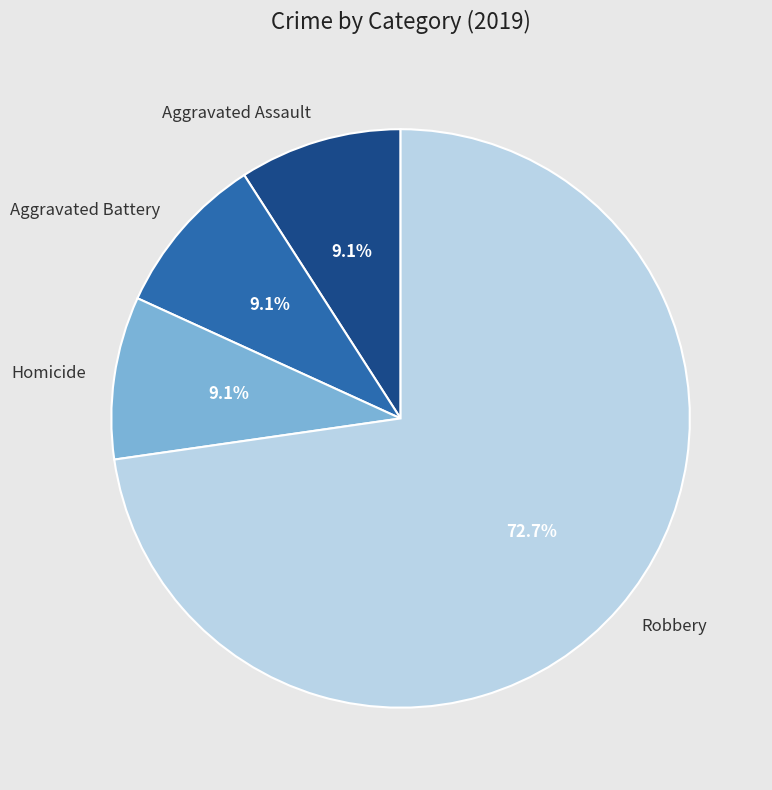

Which category accounts for the majority?

Robbery